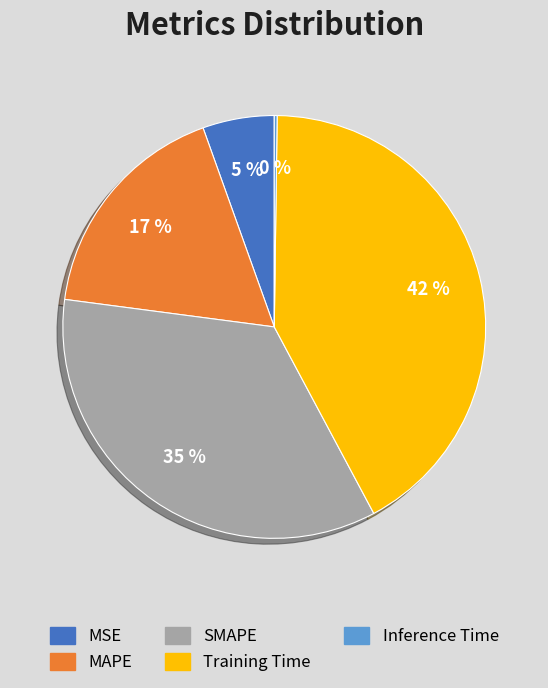

Combined, do MSE and MAPE account for over 50%?

No